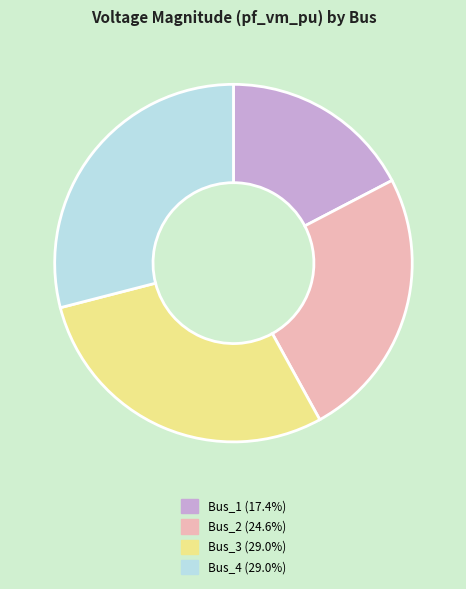

How many segments does this pie chart have?

4